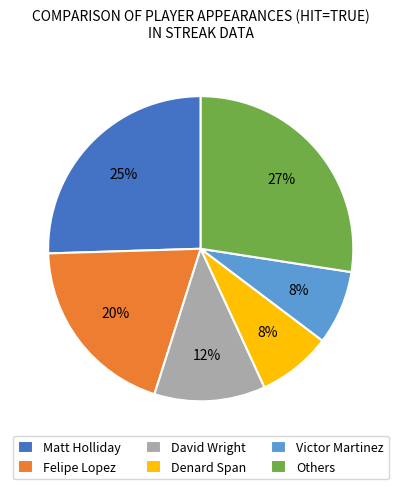

To the nearest percent, what portion does Victor Martinez represent?

8%